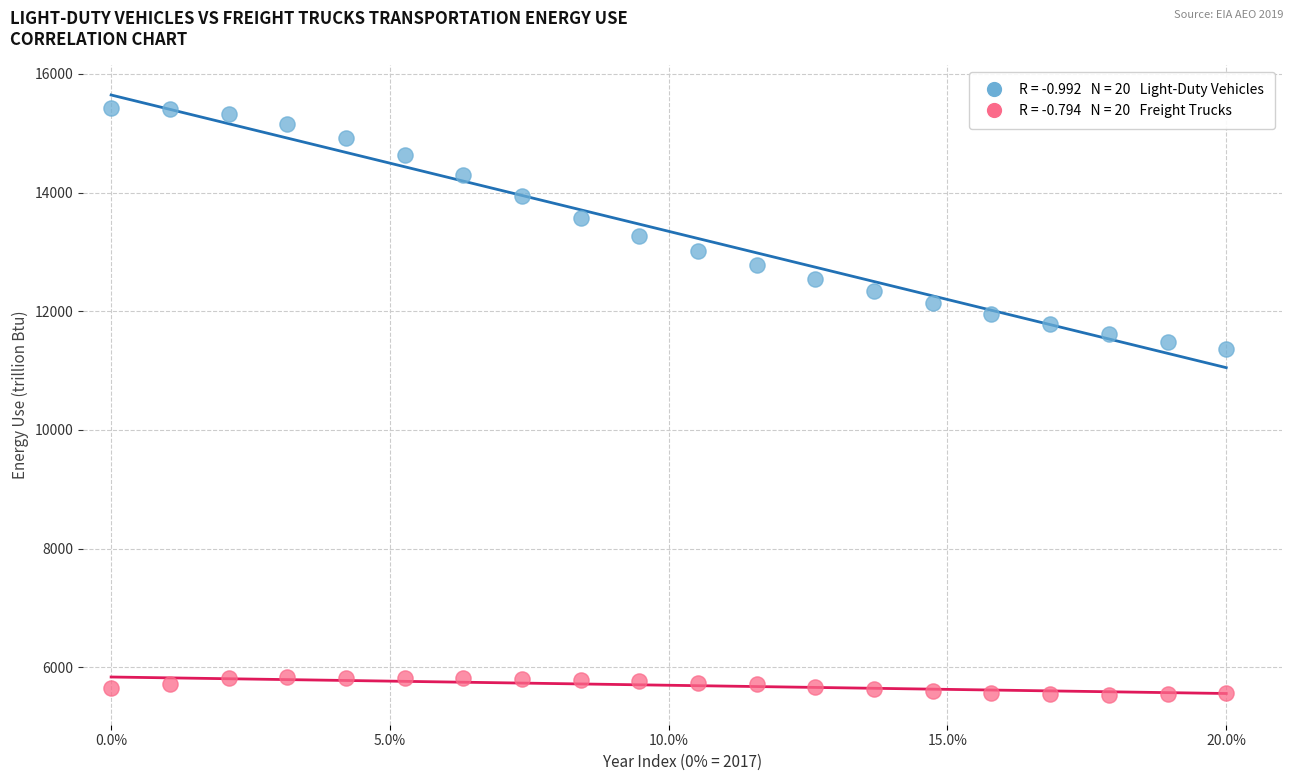

Across all data points, what is the range of Y values (max minus min)?

9891.2